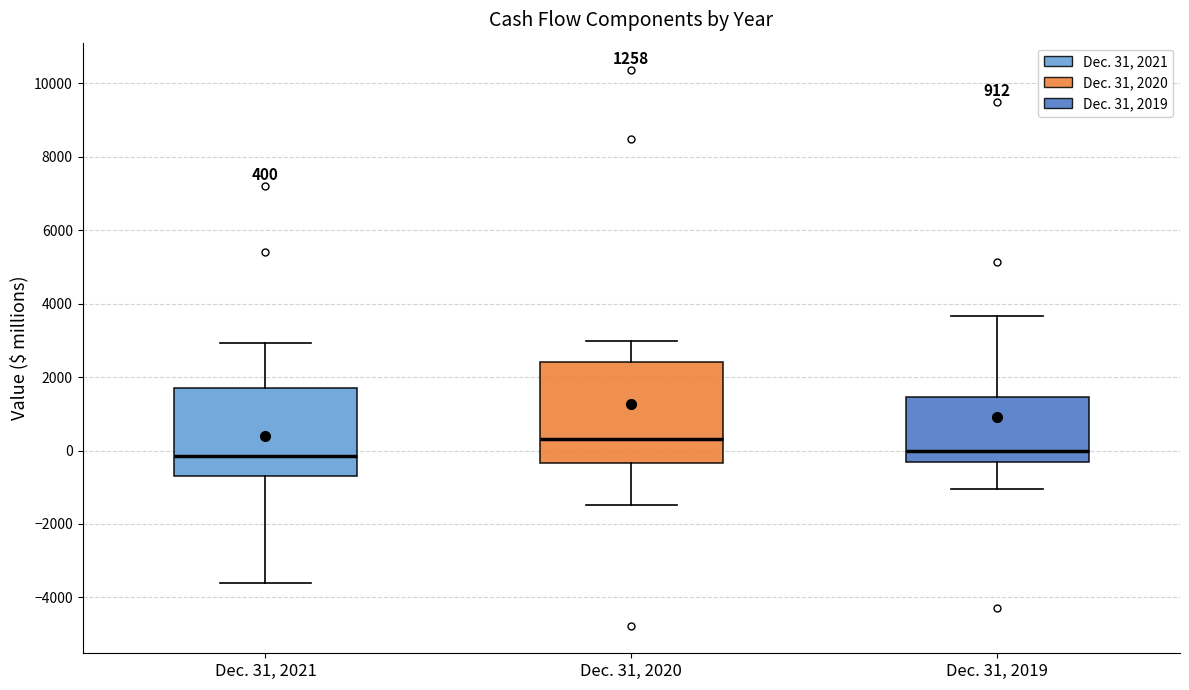

Which box has the highest median line?

Dec. 31, 2020